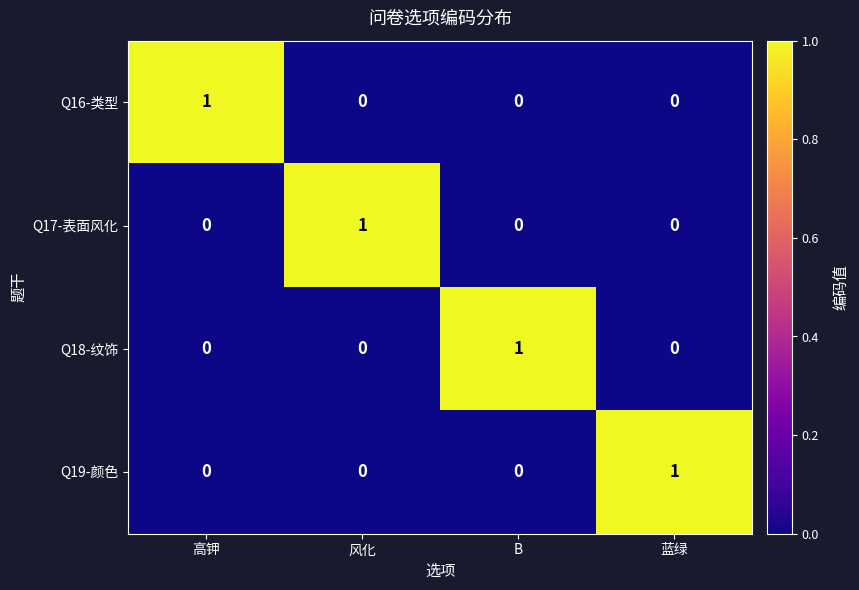

Which category has the highest value in the Q16-类型 series?

高钾